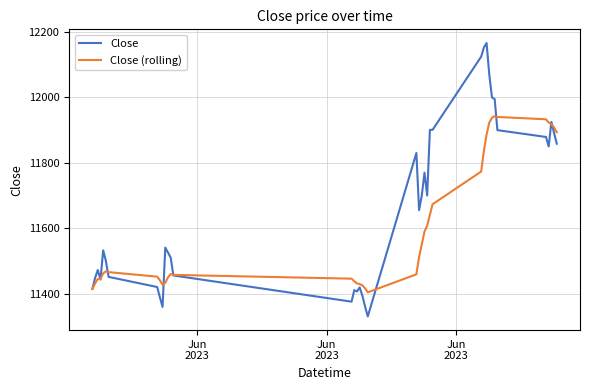

What is the maximum value for Close?

12166.7